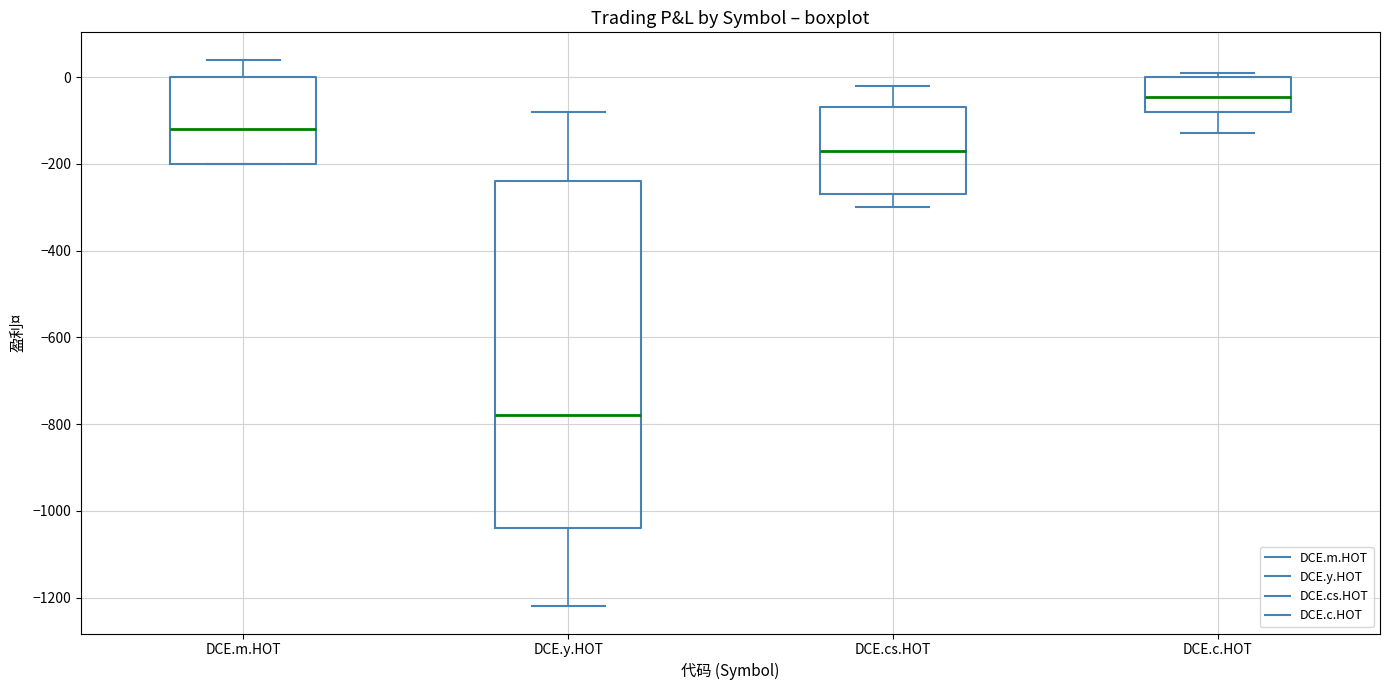

Reading left to right, read every box against the y-axis: the position of its median line, the range the box covers, and the ends of its whiskers. The values are not printed on the chart, so give them approximately, as read against the axis.

DCE.m.HOT: median -120, box -200 to 0, whiskers -200 to 40
DCE.y.HOT: median -780, box -1040 to -240, whiskers -1220 to -80
DCE.cs.HOT: median -160, box -260 to -60, whiskers -300 to -20
DCE.c.HOT: median -40, box -80 to 0, whiskers -120 to 20